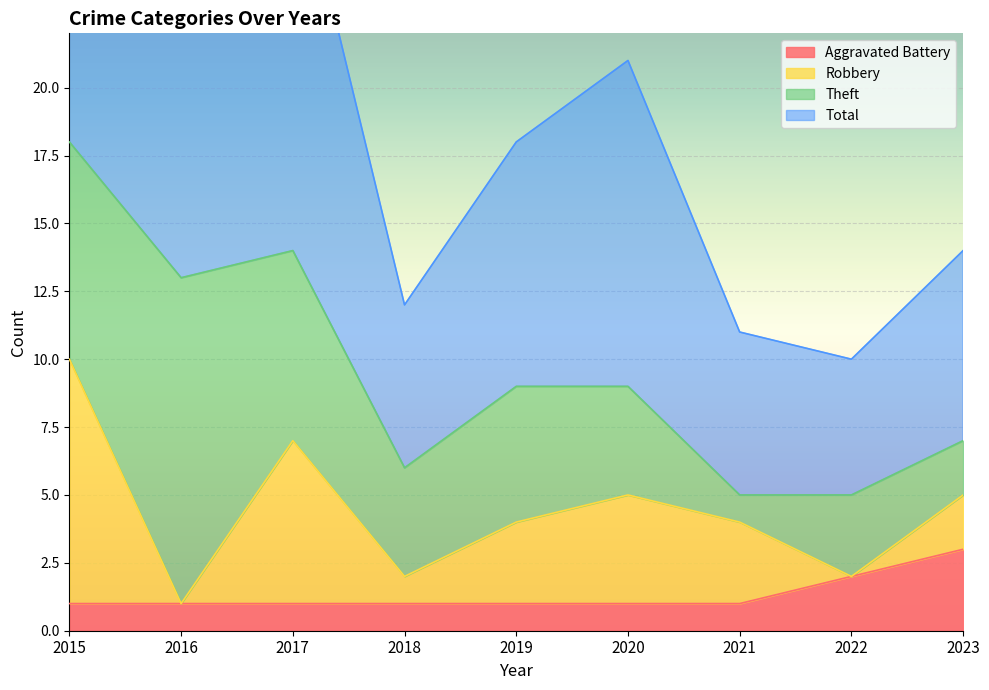

How many Aggravated Battery values are between 1 and 2?

8